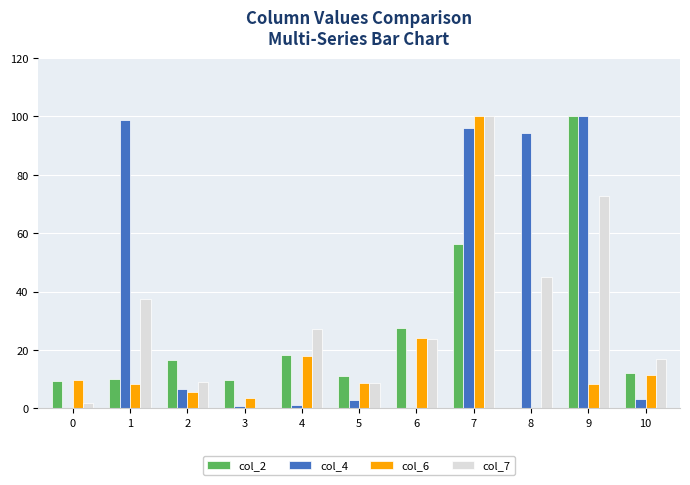

Which series has the largest total across all categories?

col_4